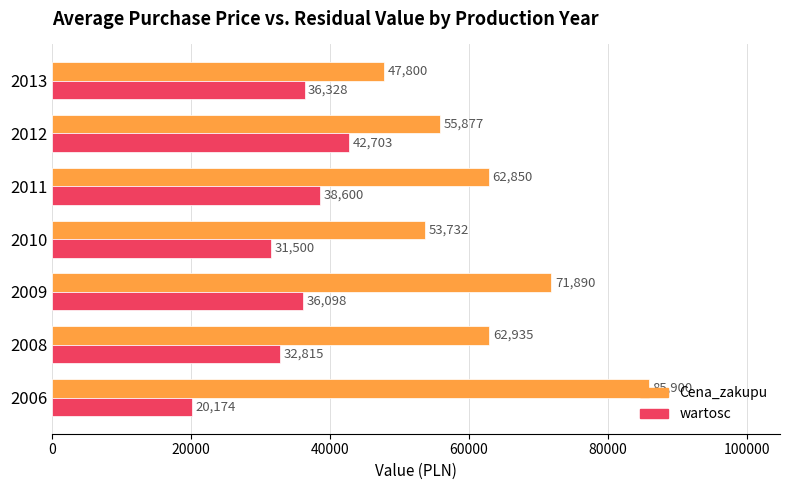

The Cena_zakupu series shows 85900 at 2006. True or false?

True